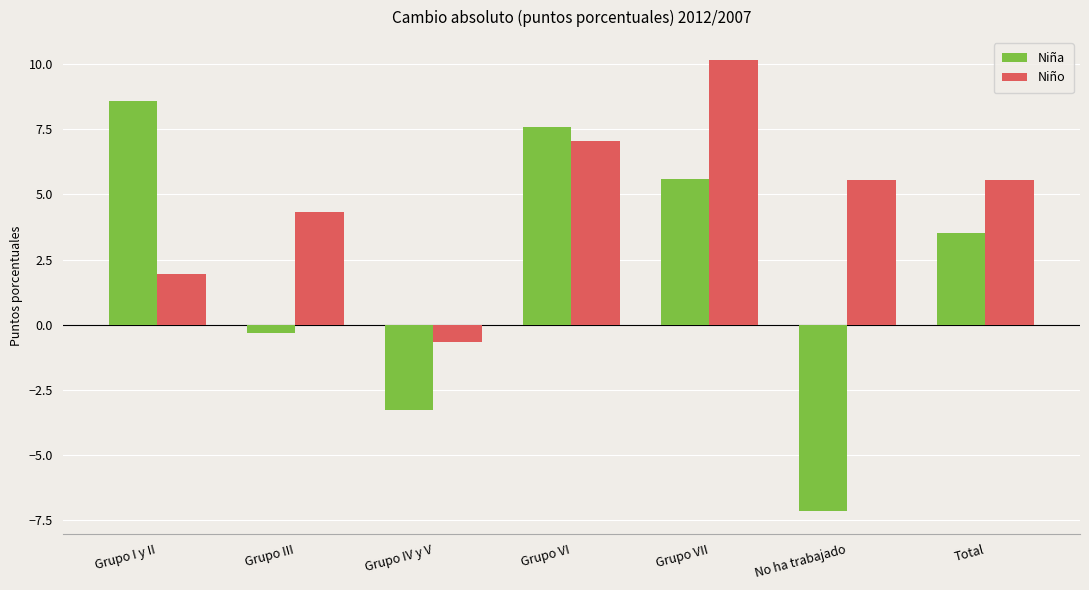

How many series are shown in this chart?

2